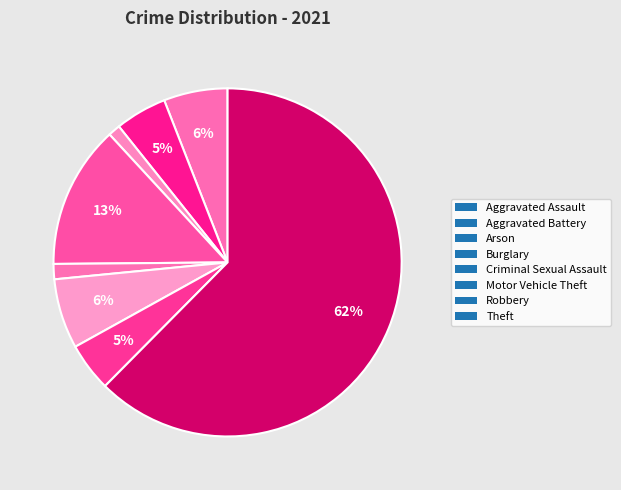

How many segments does this pie chart have?

8